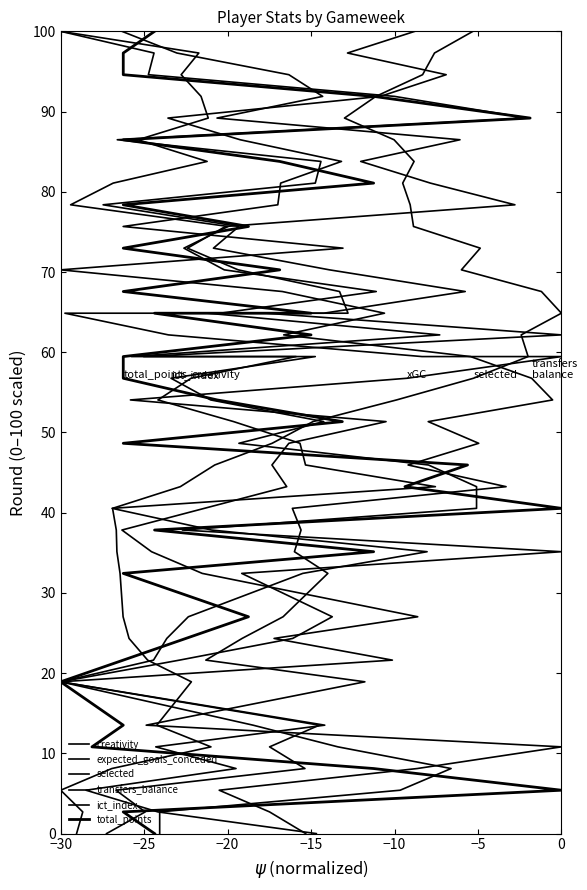

The value of expected_goals_conceded at 23 is 96.5. True or false?

False